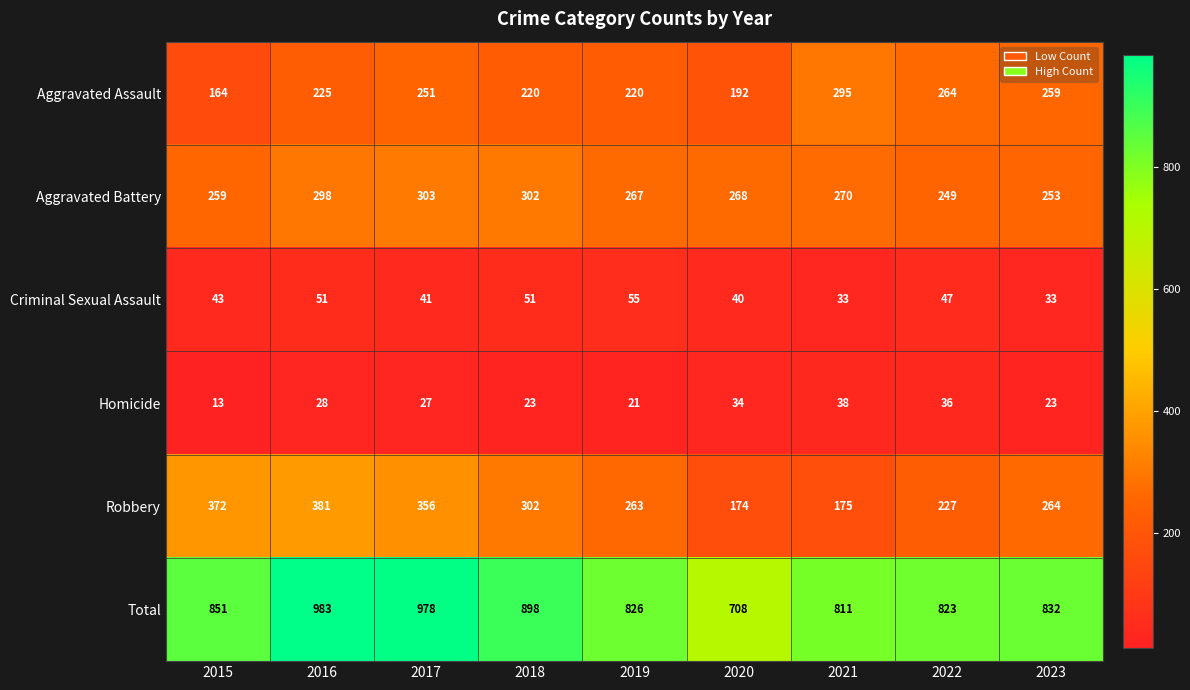

What is the difference between the second highest and minimum values in the Criminal Sexual Assault series?

18